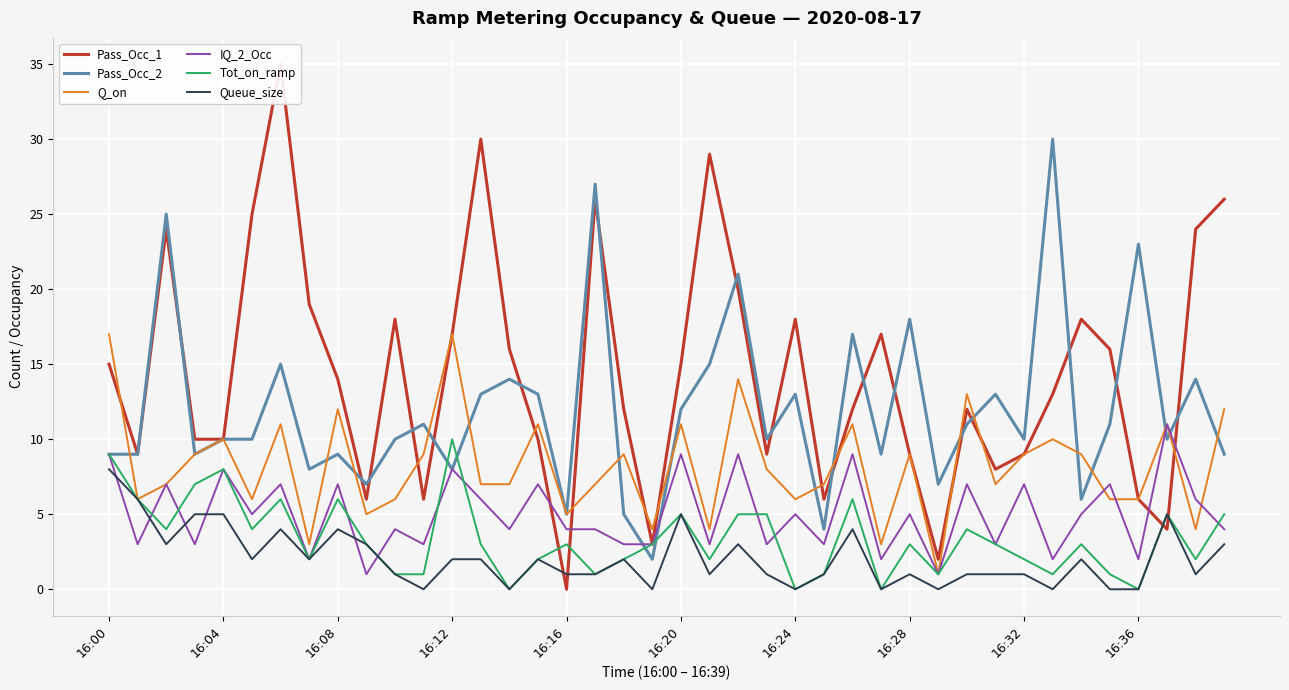

True or false: Queue_size and Tot_on_ramp cross at least once.

False